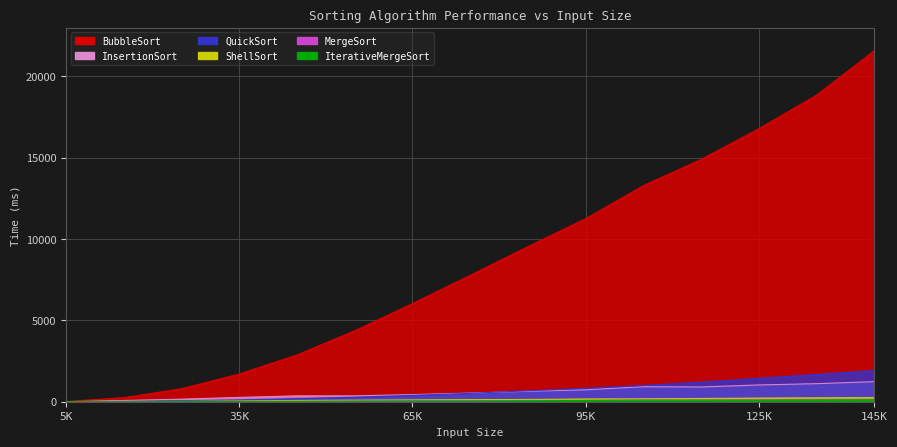

Reading right to left, transcribe all the data shown in this chart.

BubbleSort: 21578	18843	16781	14891	13281	11250	9532	7766	6031	4359	2875	1703	797	250	16
InsertionSort: 1234	1110	1031	906	922	734	641	531	438	360	360	266	157	78	0
QuickSort: 1922	1672	1437	1203	1000	828	672	516	390	281	188	109	63	16	0
ShellSort: 255	239	224	201	178	168	140	125	109	94	79	46	15	0	0
MergeSort: 147	141	125	110	109	78	78	62	62	47	31	31	16	15	0
IterativeMergeSort: 125	109	94	94	94	78	62	47	42	32	15	15	16	0	0